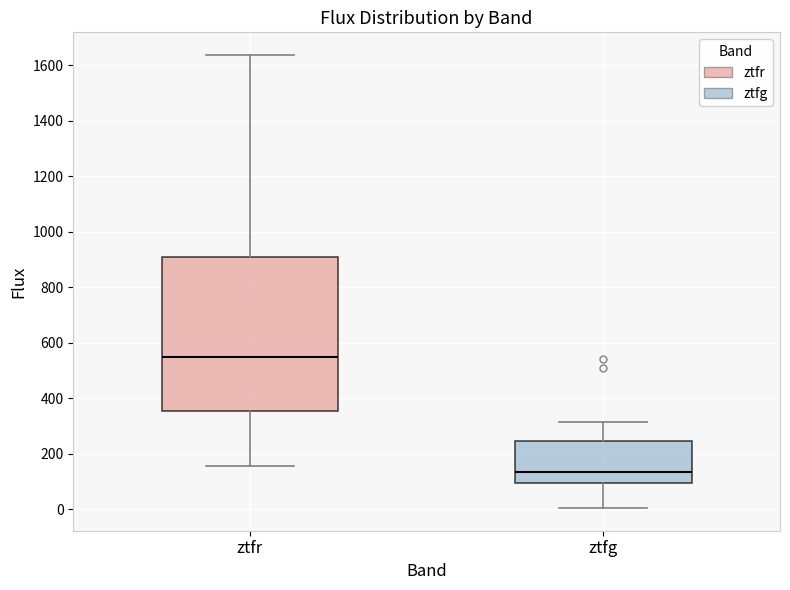

Reading left to right, transcribe this box plot: for each box, give where its median line is, the range the box spans, and where its two whiskers end, as read against the y-axis. The values are not printed on the chart, so give them approximately, as read against the axis.

ztfr: median 540, box 360 to 900, whiskers 160 to 1640
ztfg: median 140, box 100 to 240, whiskers 0 to 320